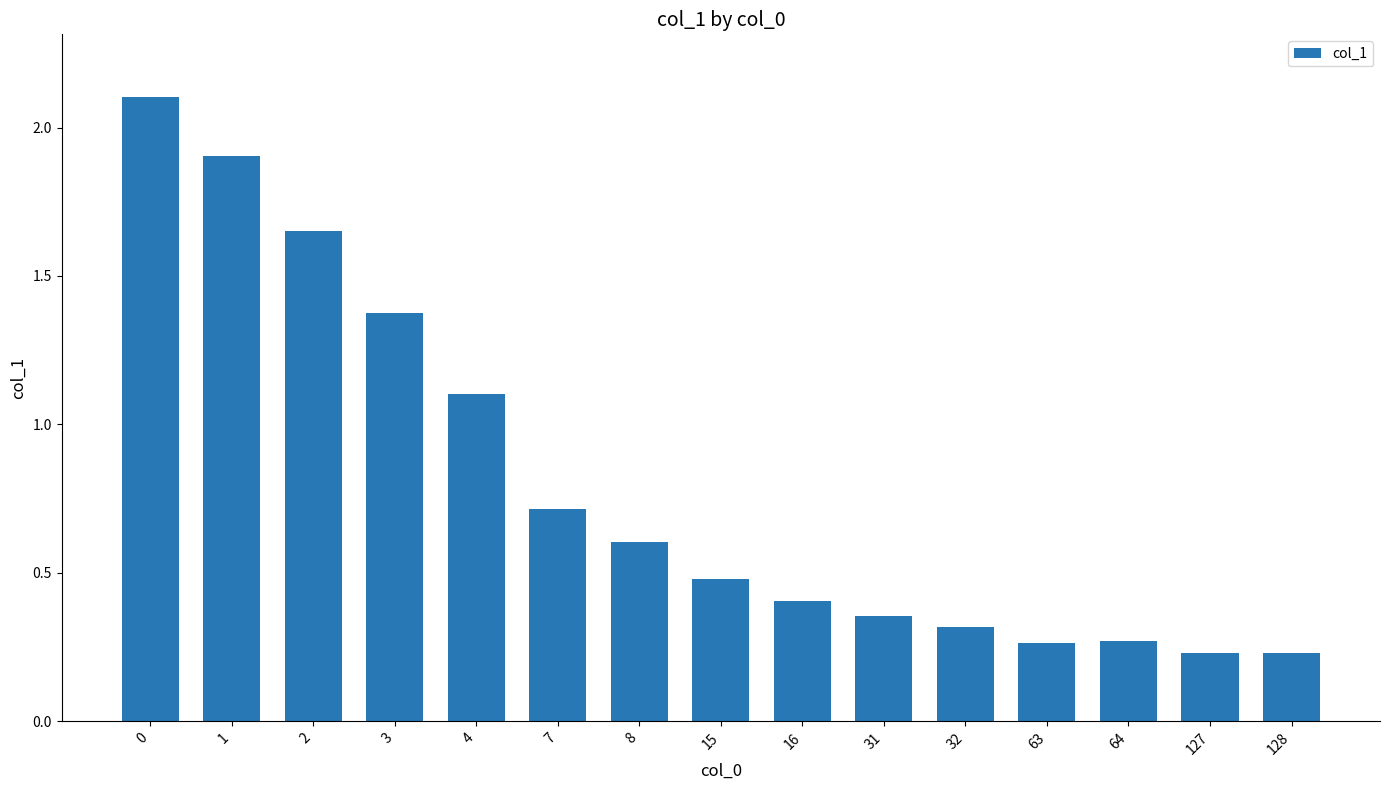

Which has a higher value, 64 or 4?

4